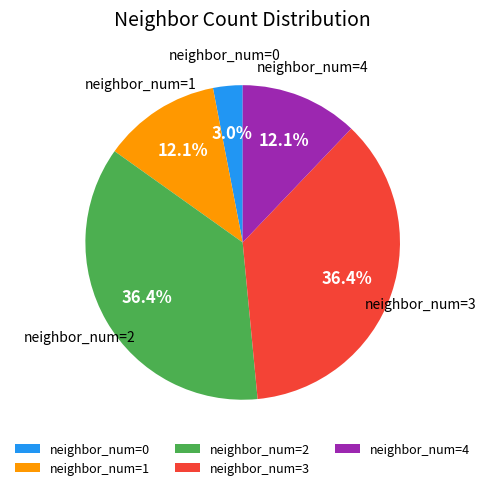

Which slice is the smallest?

neighbor_num=0